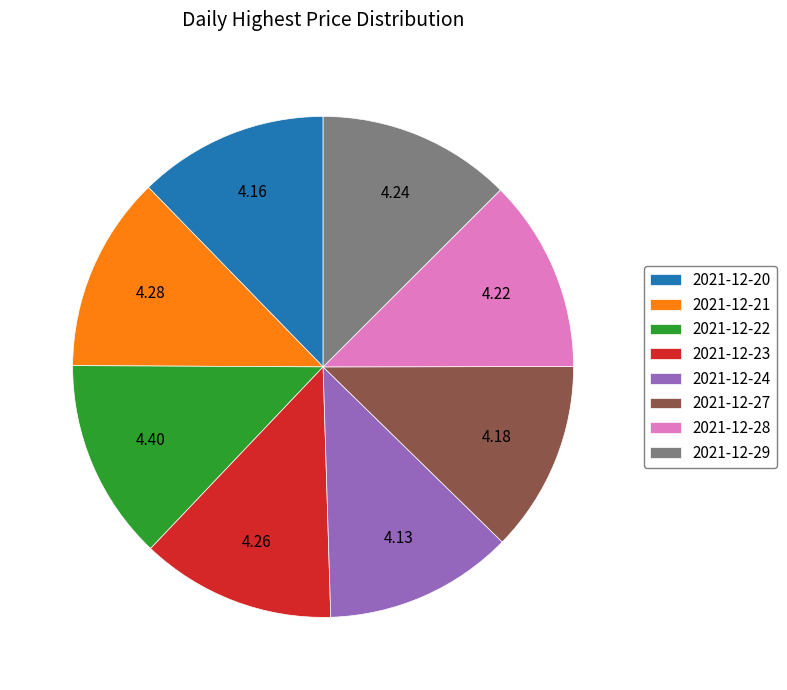

Which has a higher value, 2021-12-22 or 2021-12-24?

2021-12-22